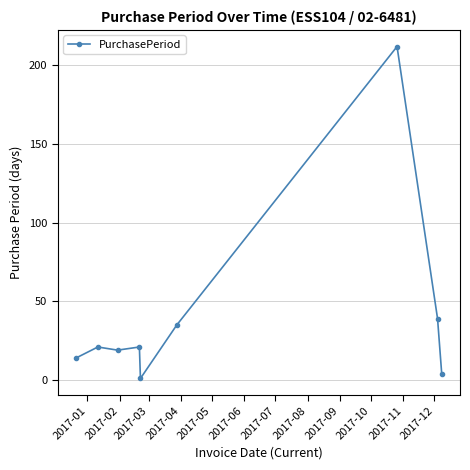

What is the value of the 7th point from the left?

212